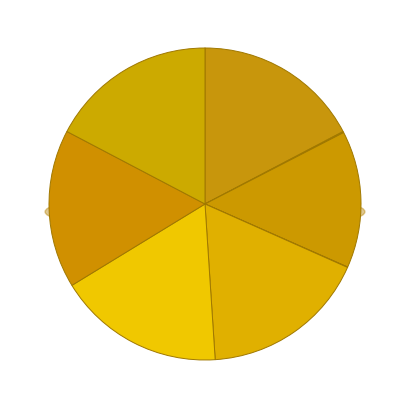

Between Control 51 and Control 28, which is larger?

Control 28